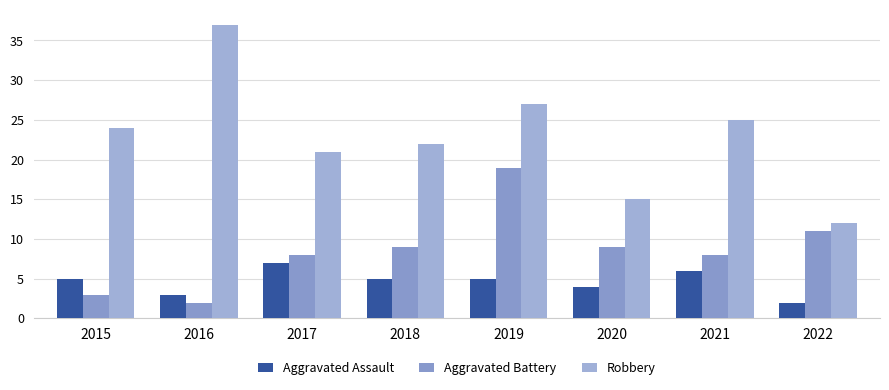

At which category does the chart reach its minimum across all series?

2022